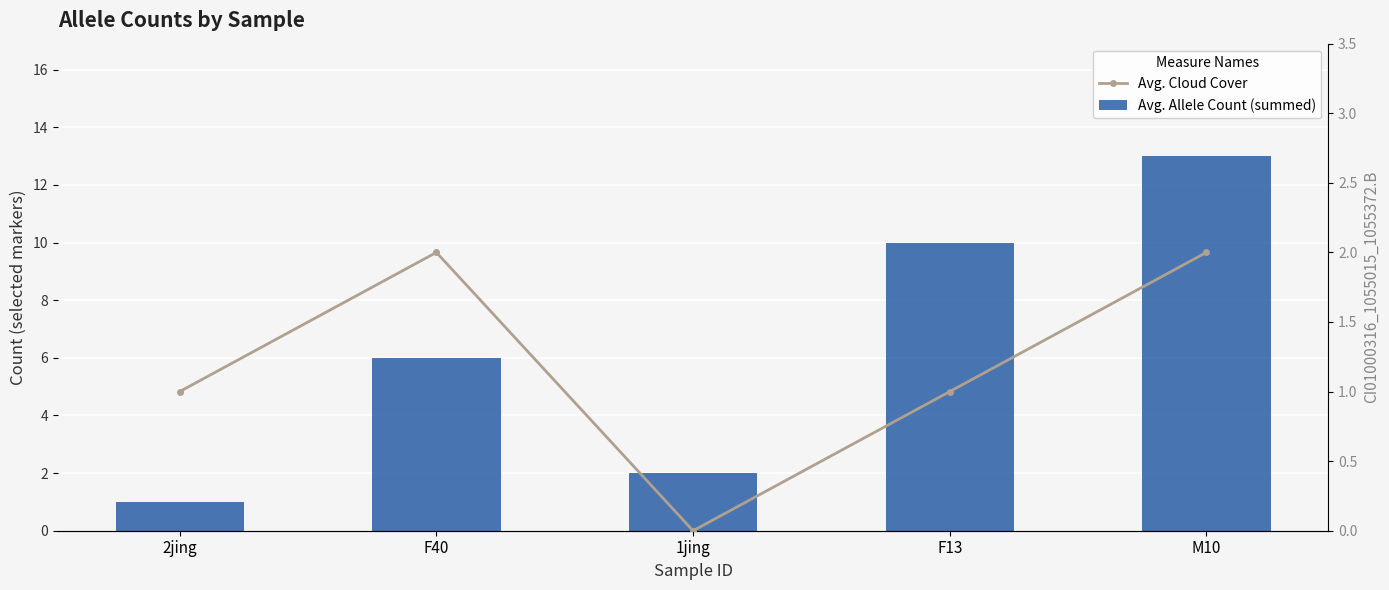

Rank the series by their maximum value, from lowest to highest.

Avg. Cloud Cover, Avg. Allele Count (summed)